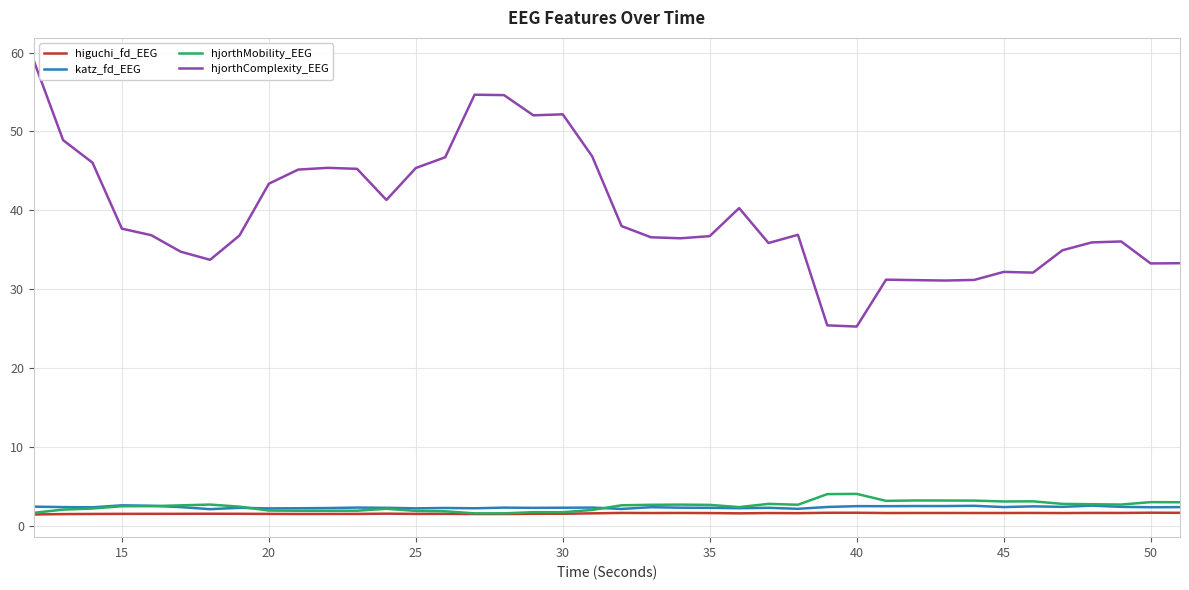

What is the highest value of the hjorthMobility_EEG series?

4.0